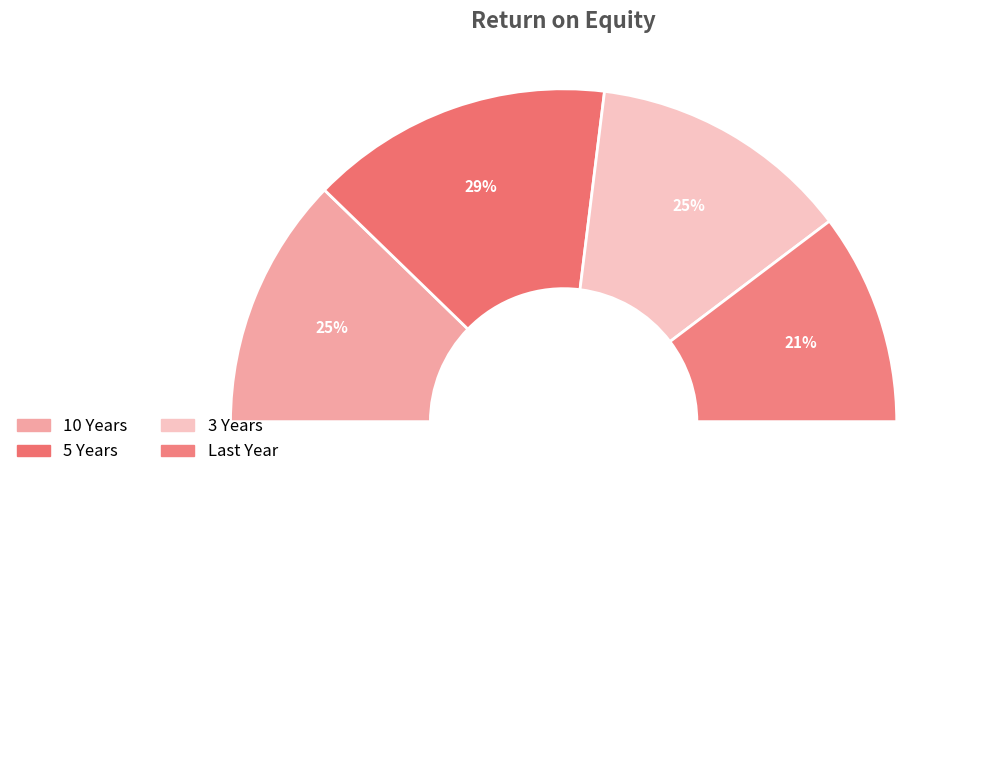

To the nearest percent, what is the combined percentage of 10 Years and 3 Years?

50%